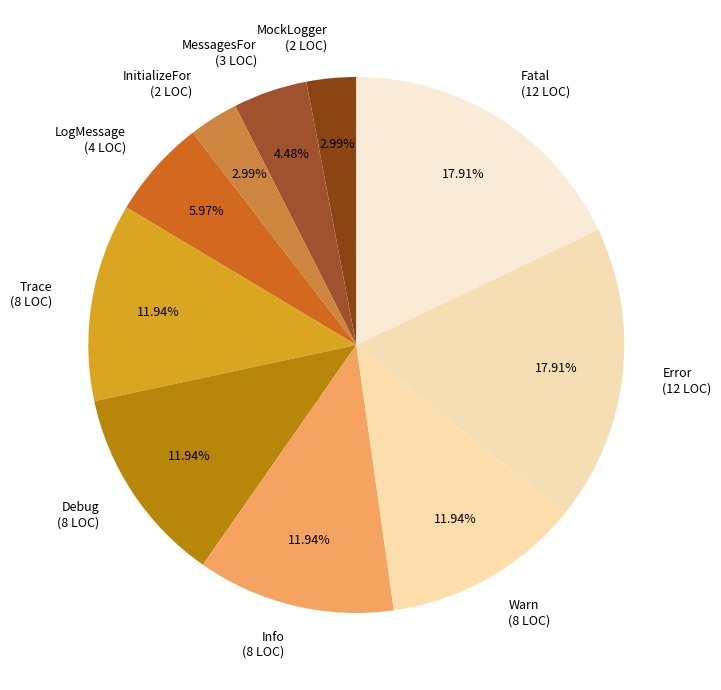

What percentage is NOT represented by MessagesFor?

95.5%